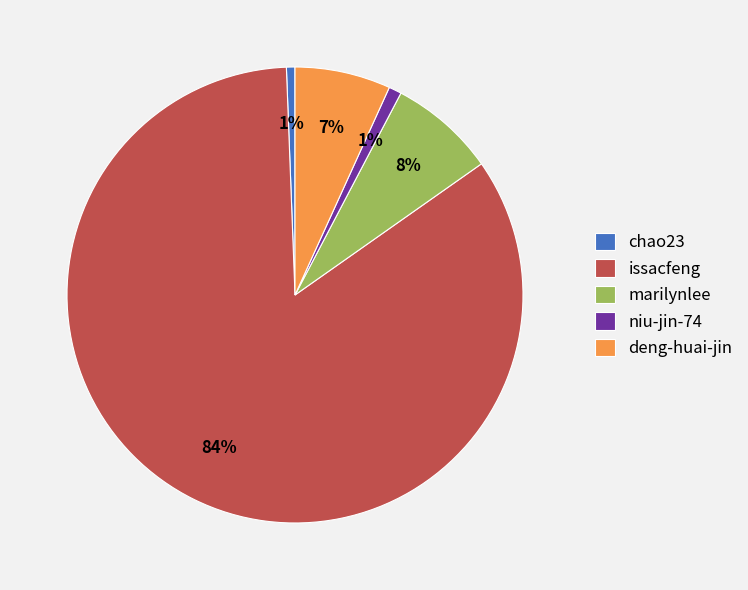

Do issacfeng and marilynlee together represent more than half of the pie?

Yes